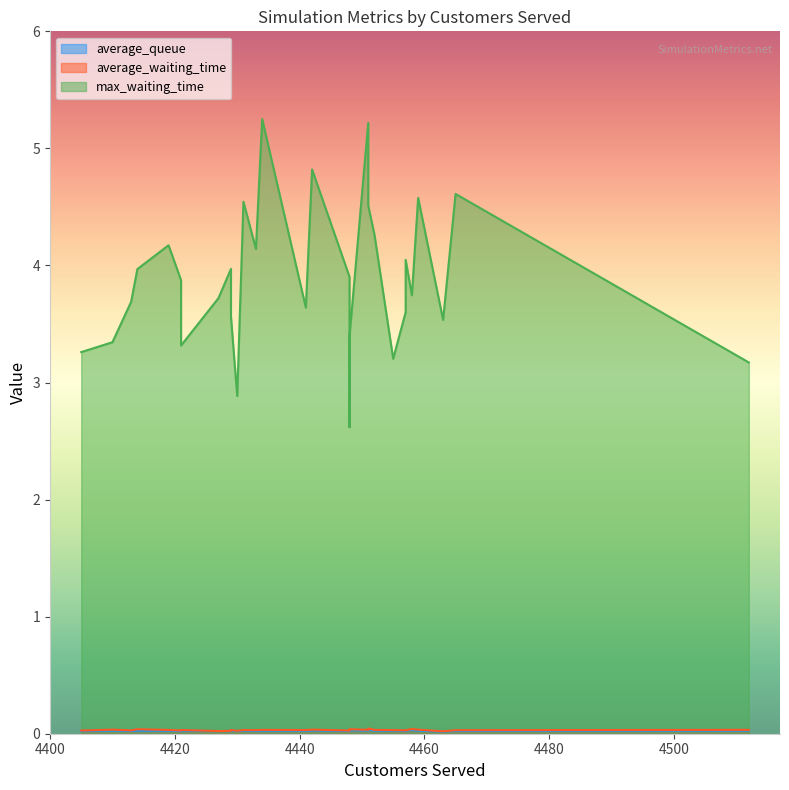

How many values in the max_waiting_time series exceed 3?

28